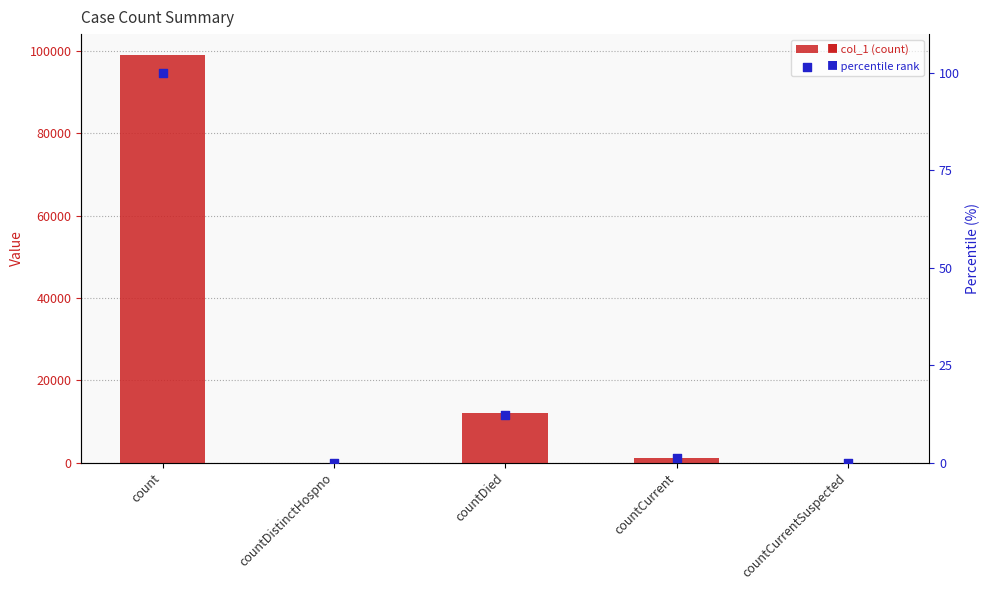

At which category is the sum across all series the highest?

count